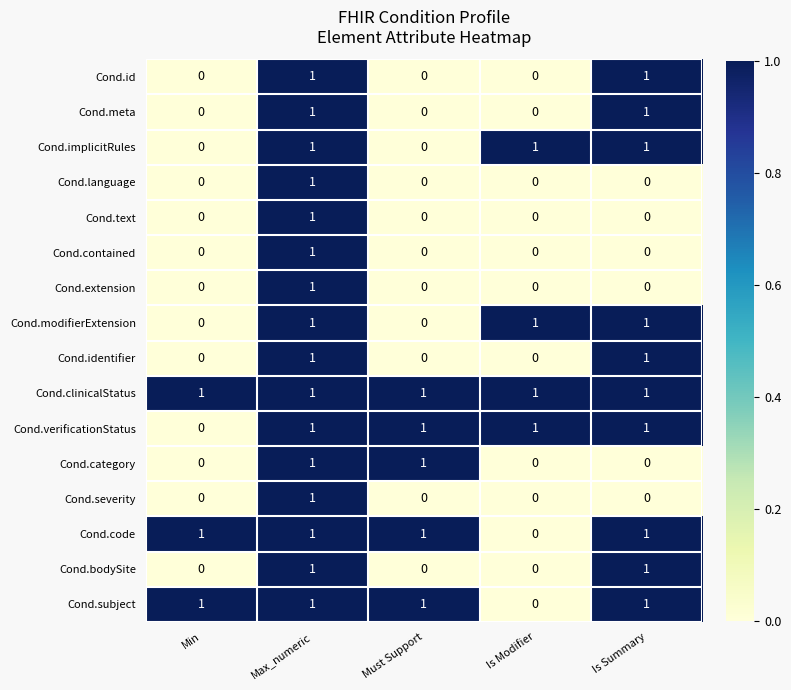

Count the Cond.contained values in the range 0 to 1.

5